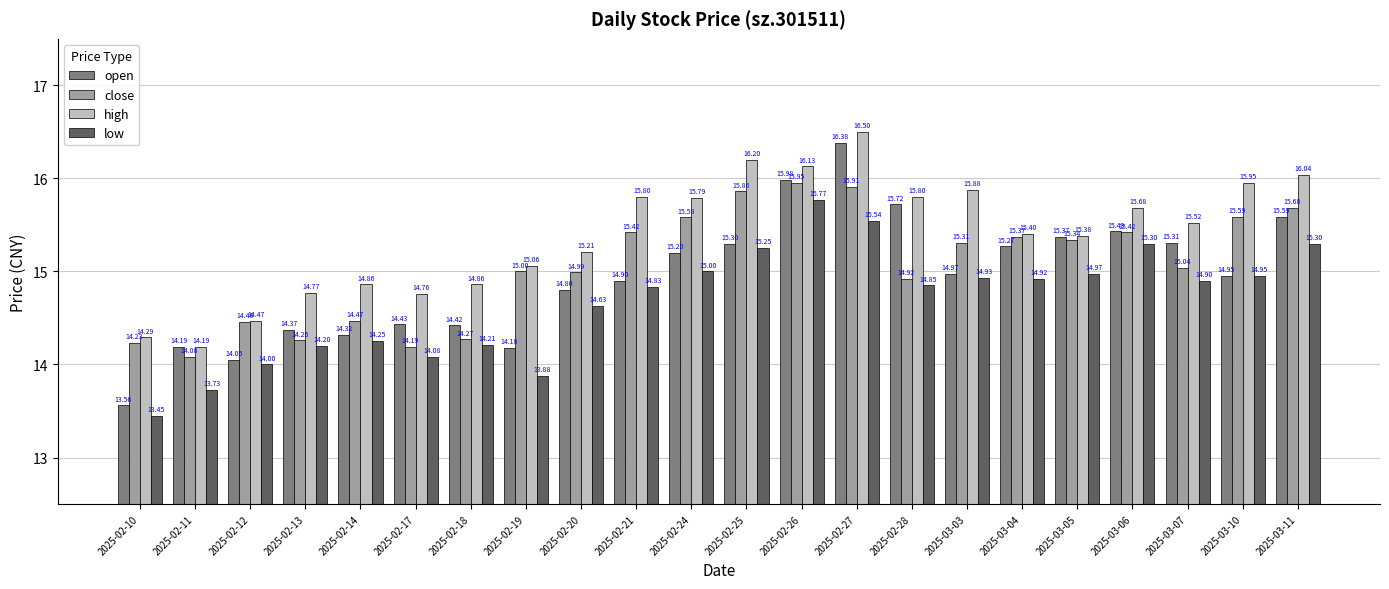

Which category has the highest value across all series?

2025-02-27